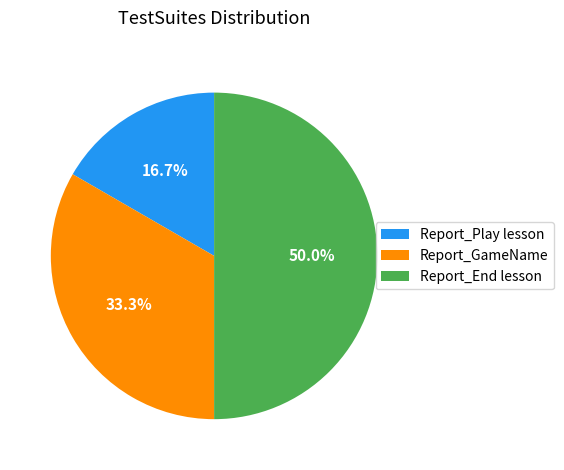

To the nearest percent, what is the difference between the largest and smallest slice percentages?

33%